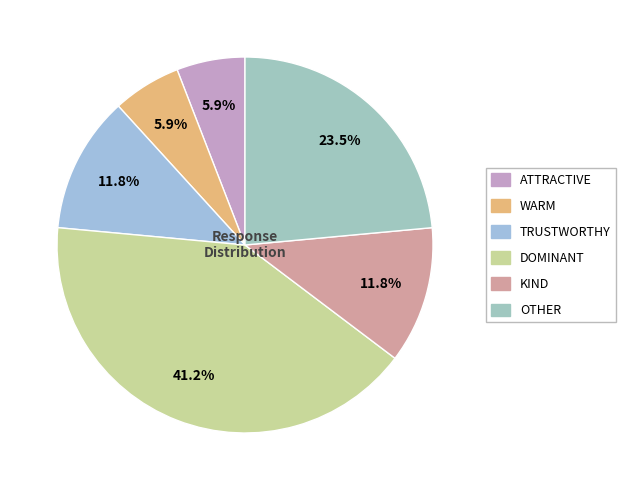

How many slices are in this pie chart?

6